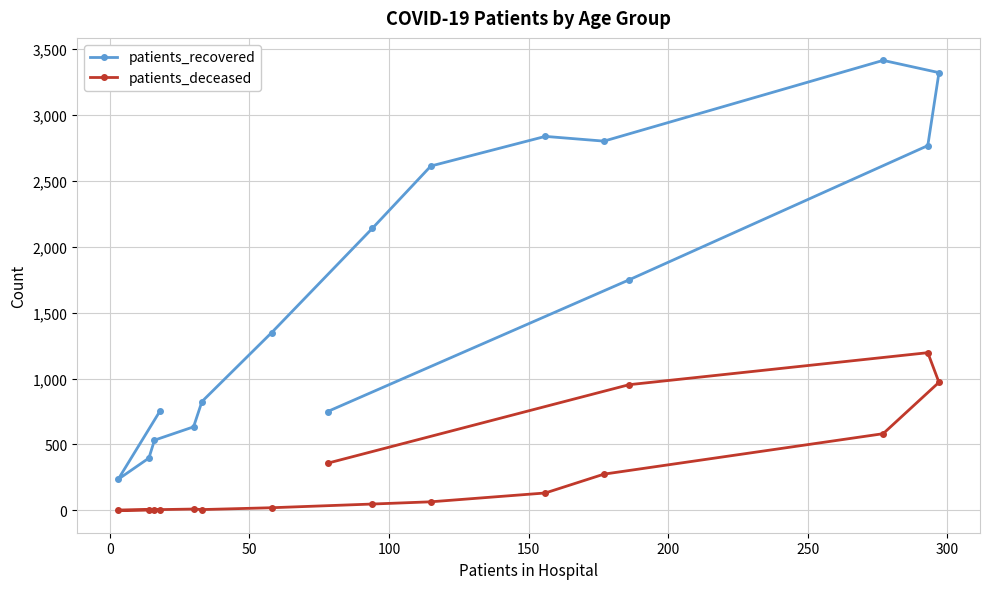

What is the value of the patients_deceased point at the 7th from the left?

19